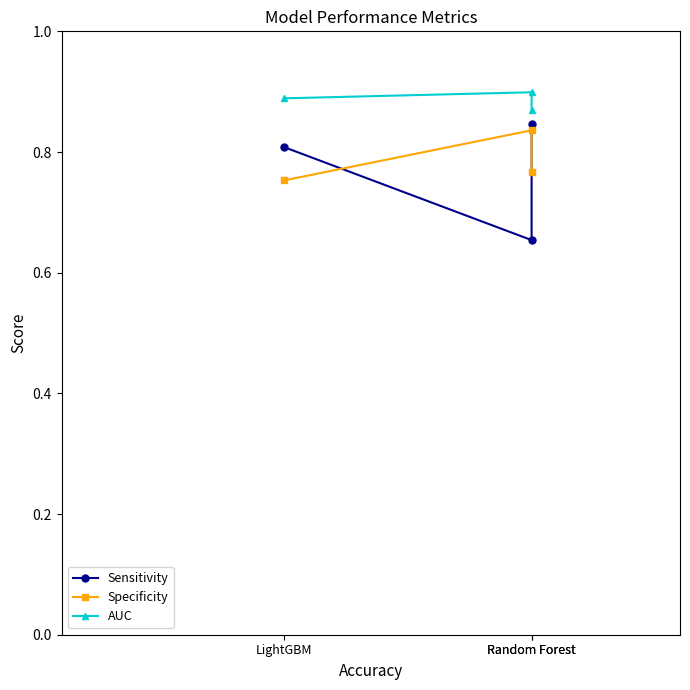

At which category is the sum across all series the highest?

Random Forest